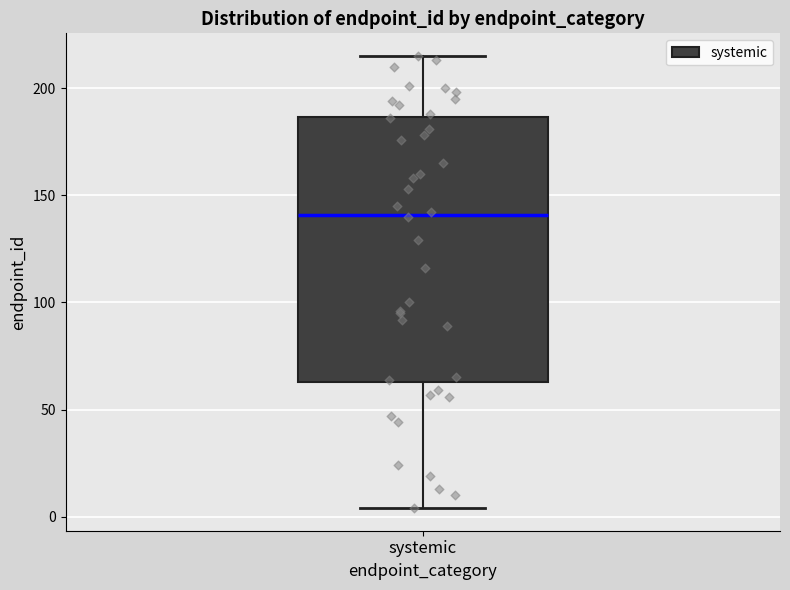

Where does the median line of the box for systemic sit on the y-axis? The values are not printed on the chart, so give them approximately, as read against the axis.

140